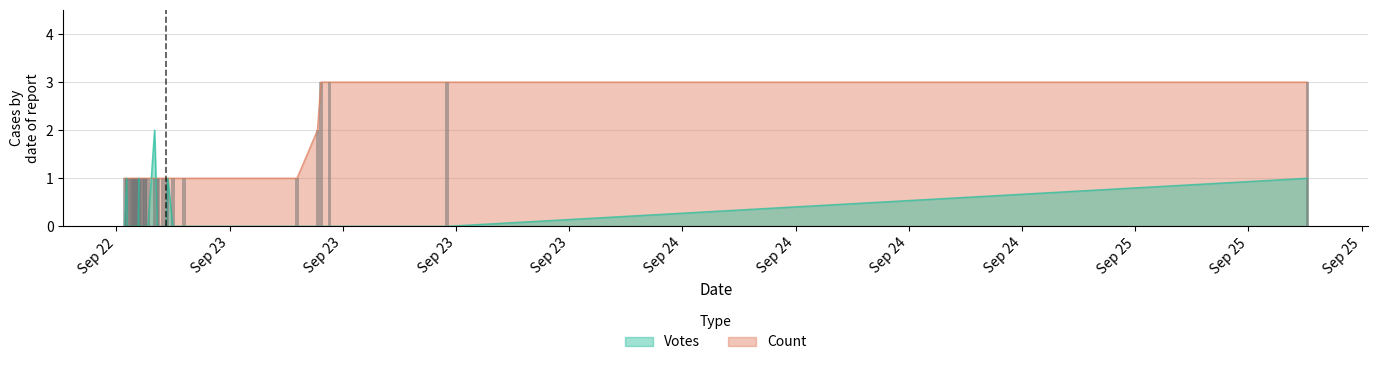

True or false: Count has a value of 1 at 6.

False